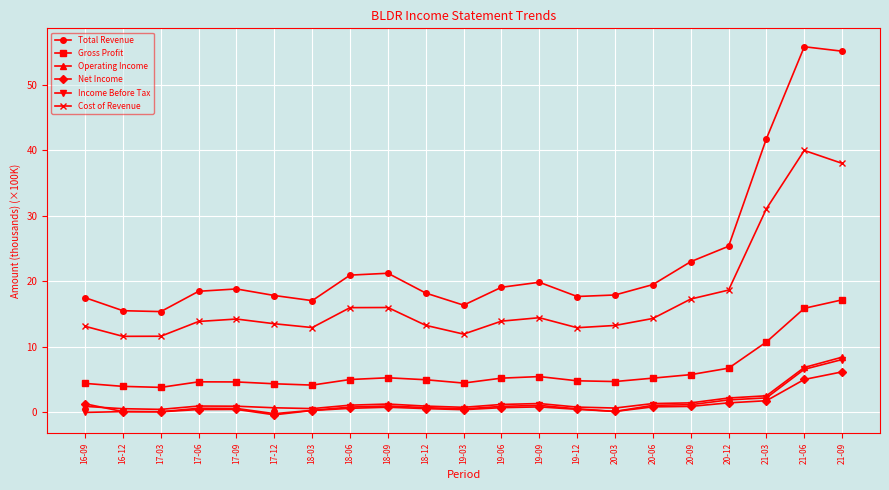

Is it true that Cost of Revenue equals 16.0 at 18-09?

True